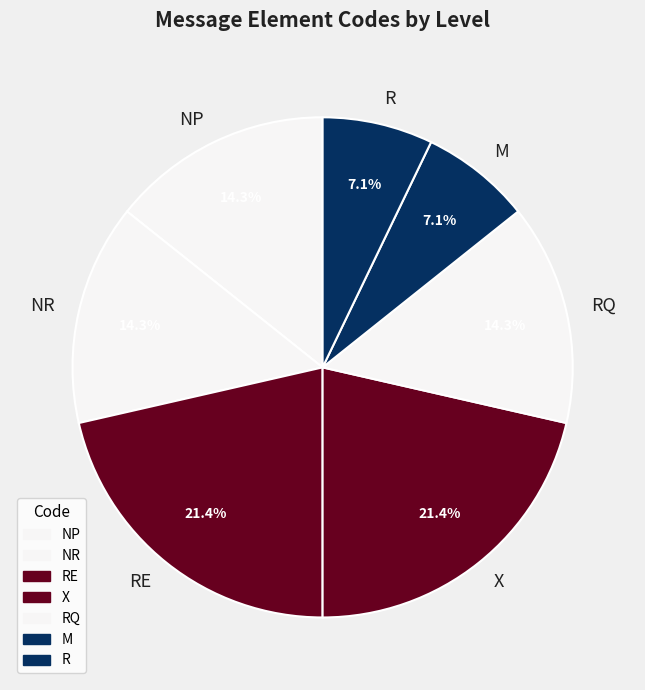

How many segments does this pie chart have?

7